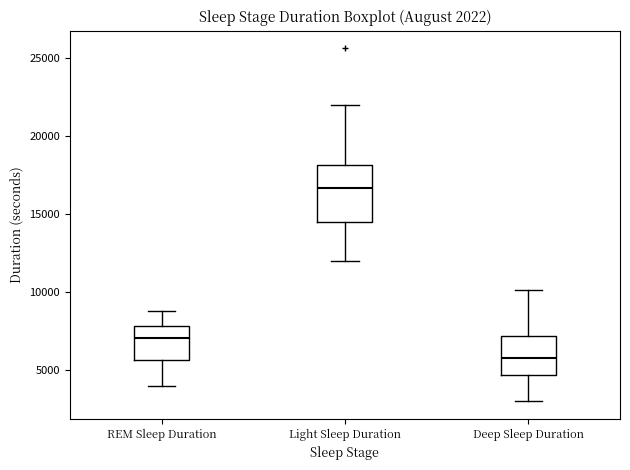

Which box's median line is the lowest?

Deep Sleep Duration